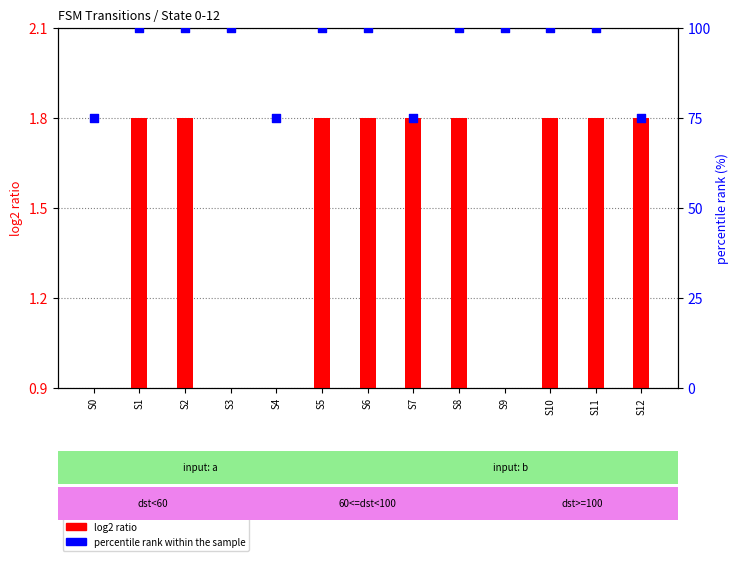

What is the total value across all series at S5?

101.8